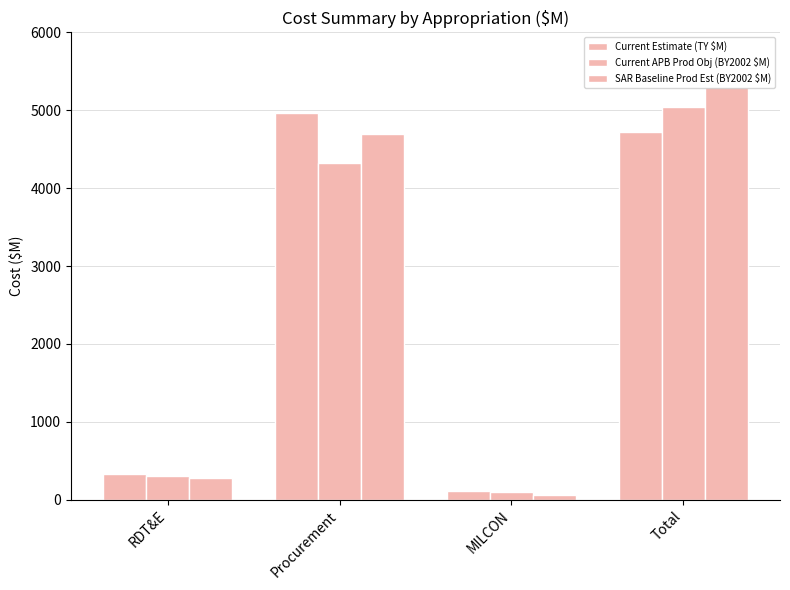

What is the total value across all series at MILCON?

276.4